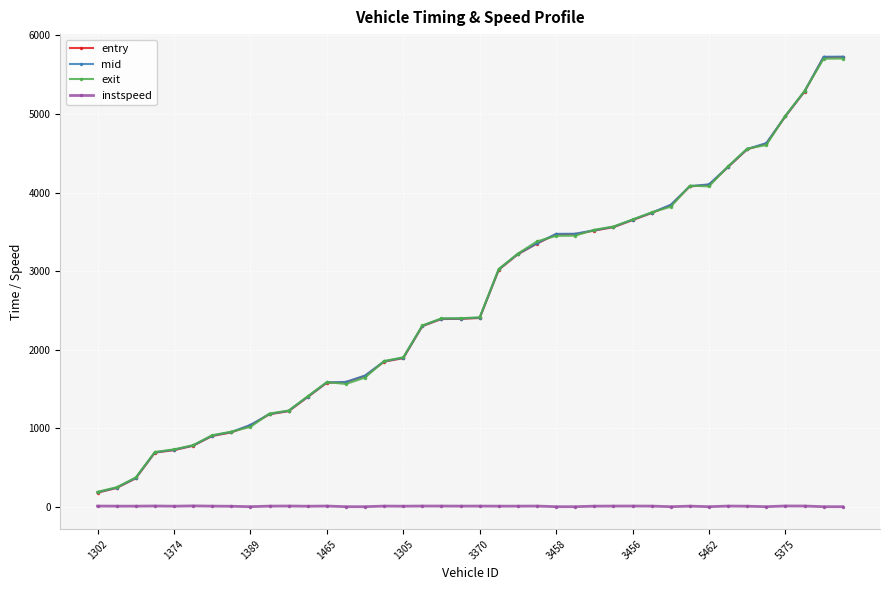

How many data points does each series have?

40